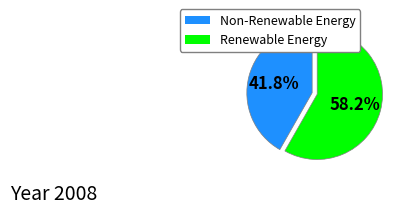

Count the number of slices in the pie.

2